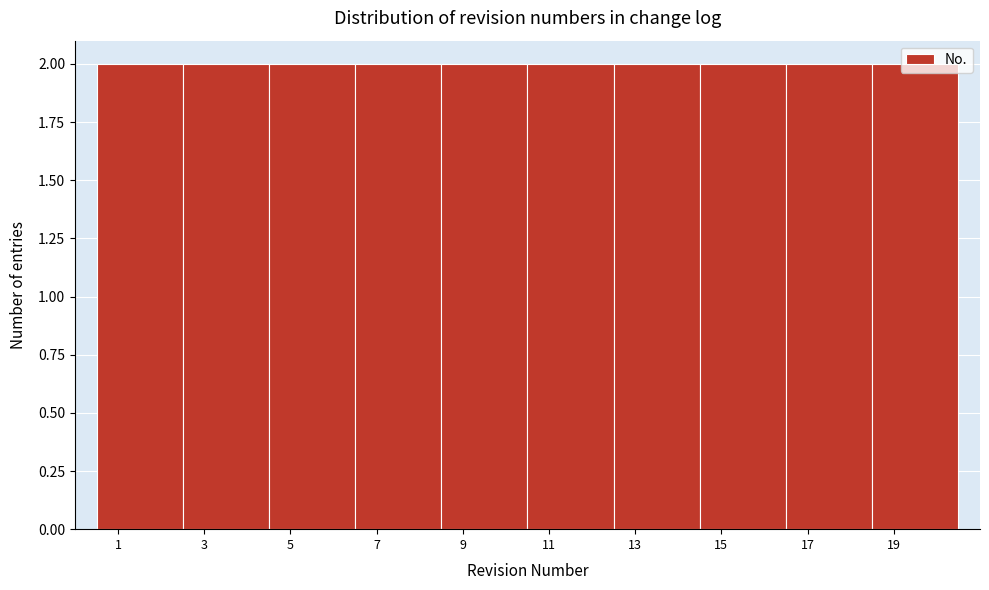

Reading left to right, transcribe this chart: for each bar, give the range it covers on the x-axis and its height. The values are not printed on the chart, so give them approximately, as read against the axis.

0.5 to 2.5: 2
2.5 to 4.5: 2
4.5 to 6.5: 2
6.5 to 8.5: 2
8.5 to 10.5: 2
10.5 to 12.5: 2
12.5 to 14.5: 2
14.5 to 16.5: 2
16.5 to 18.5: 2
18.5 to 20.5: 2